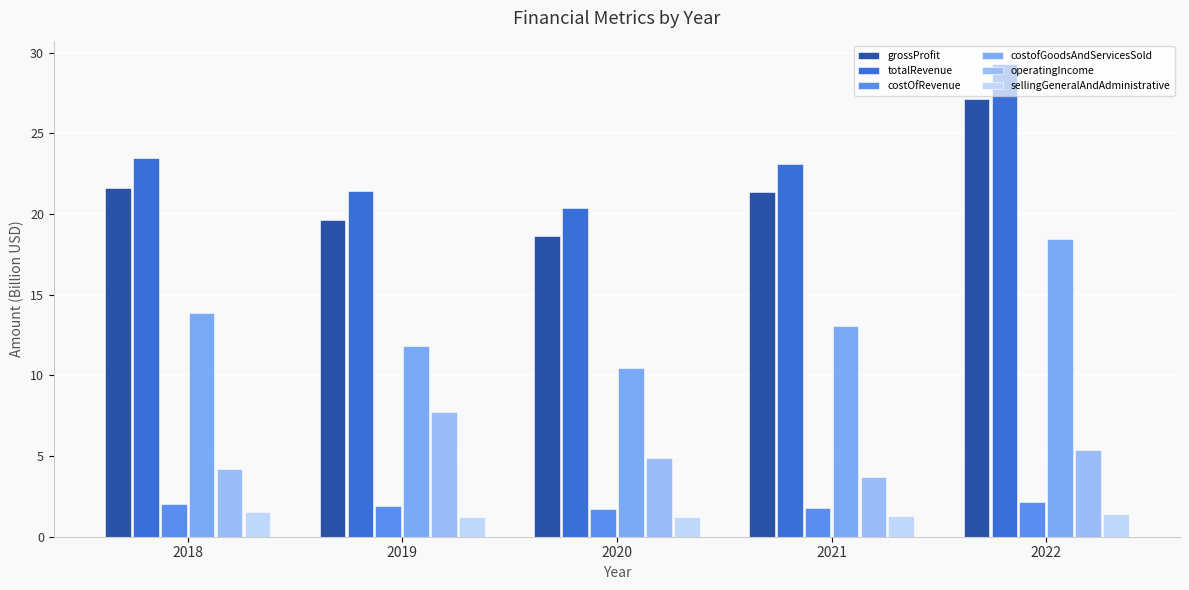

At which category is the sum across all series the highest?

2022